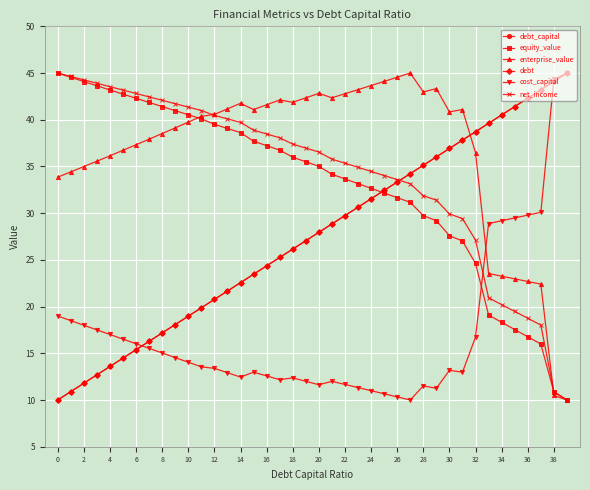

Where do debt_capital and equity_value first cross each other?

24 and 25